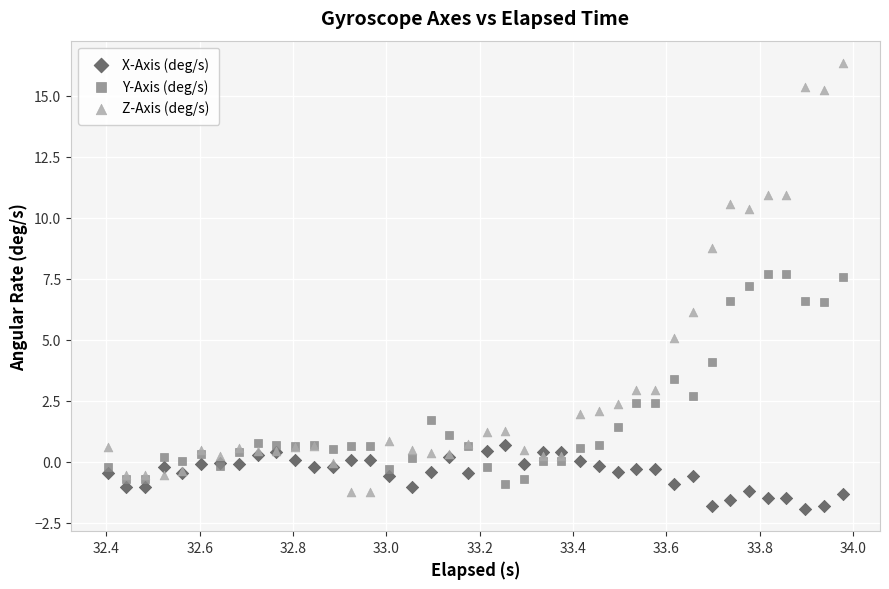

Which series has the widest spread of Y values?

Z-Axis (deg/s)